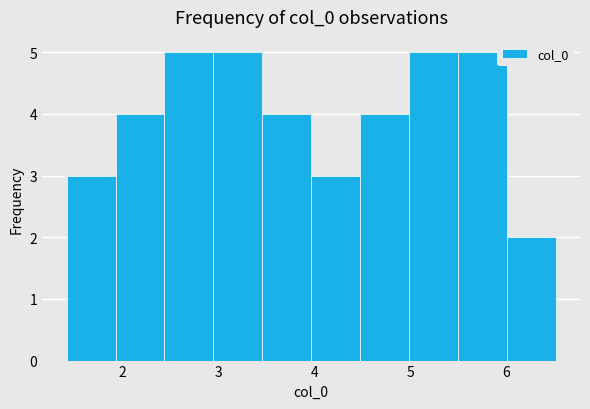

Reading left to right, transcribe this chart: for each bar, give the range it covers on the x-axis and its height. Neither the bar edges nor the heights are printed on the chart, so give them approximately, as read against the axes.

1.4 to 1.9: 3
1.9 to 2.4: 4
2.4 to 2.9: 5
2.9 to 3.5: 5
3.5 to 4.0: 4
4.0 to 4.5: 3
4.5 to 5.0: 4
5.0 to 5.5: 5
5.5 to 6.0: 5
6.0 to 6.5: 2